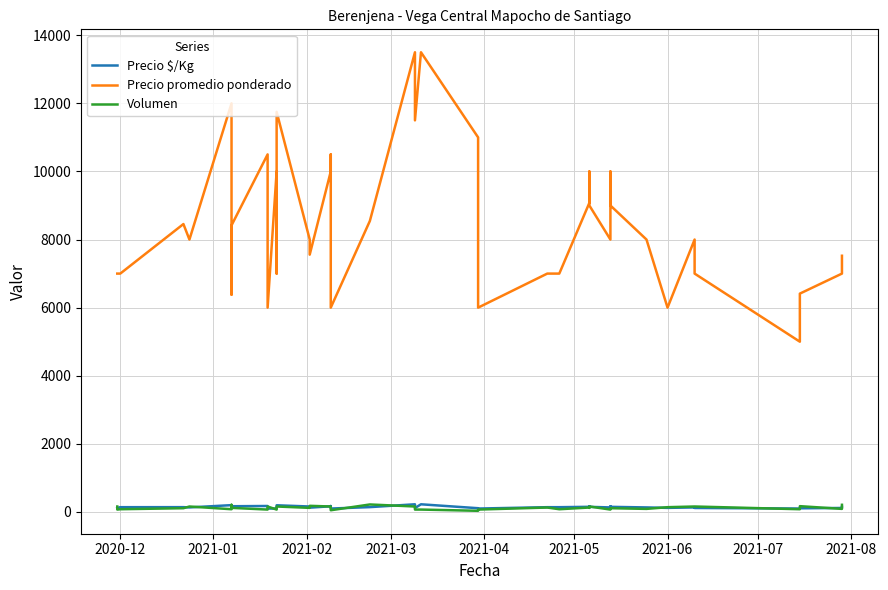

Is it true that Precio promedio ponderado equals 4190 at 37?

False